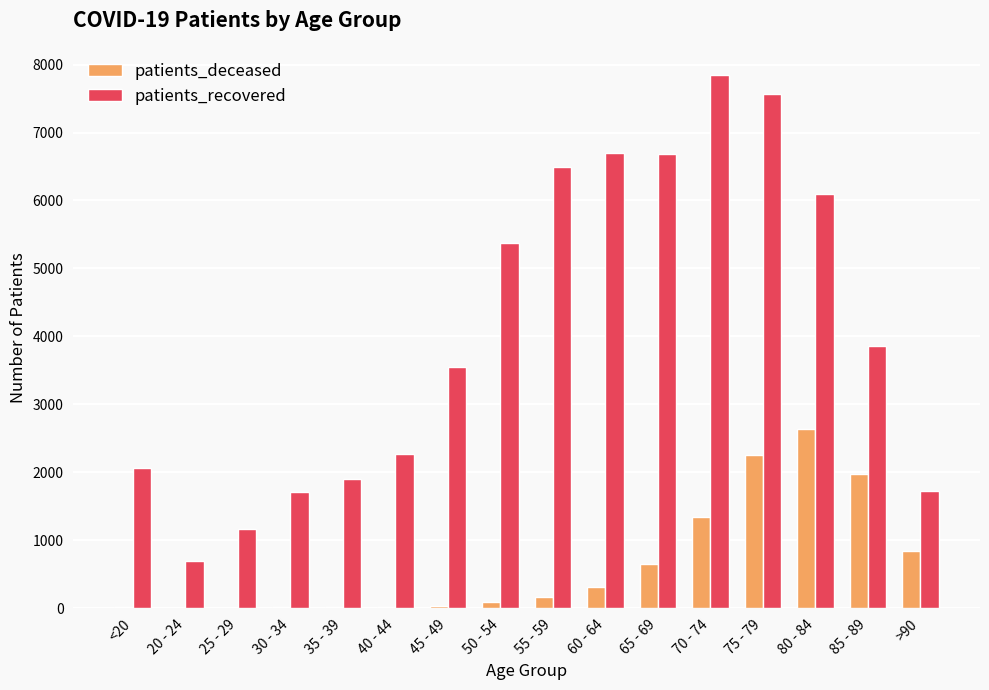

How many groups of bars are there?

16